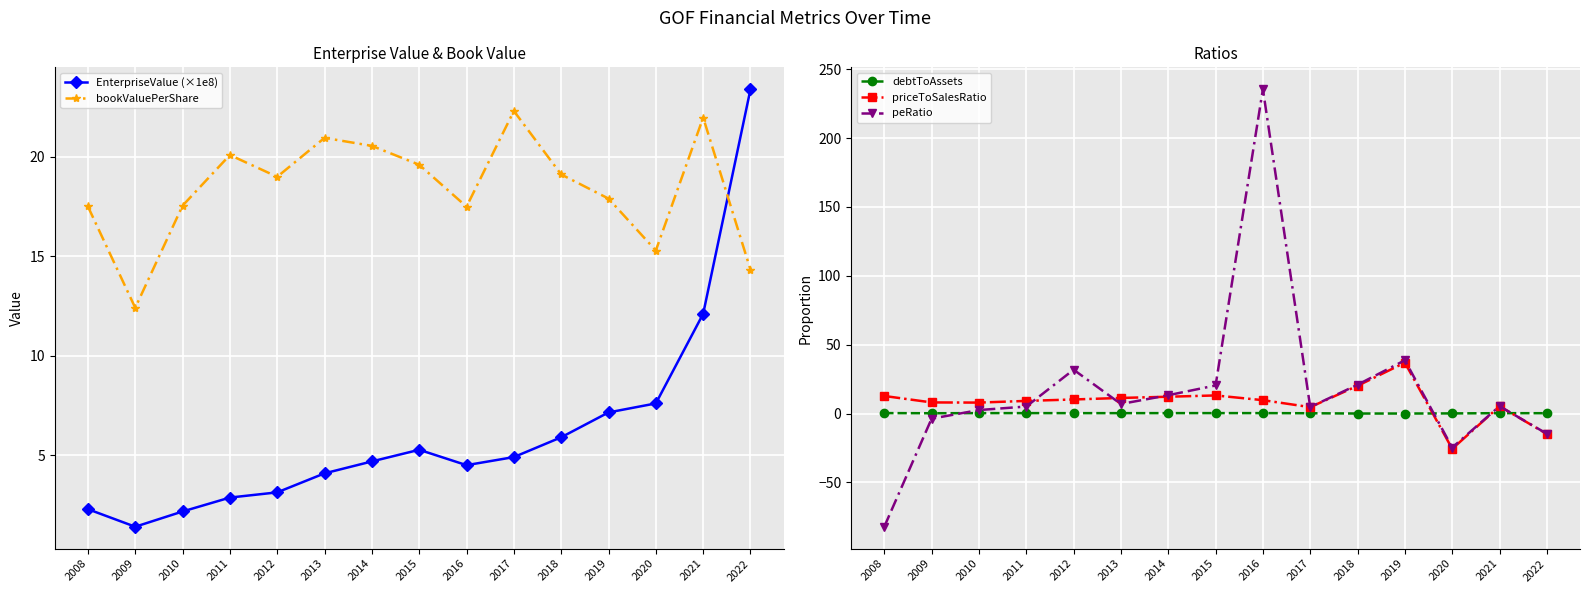

Does the chart display data point markers on the line(s)?

Yes